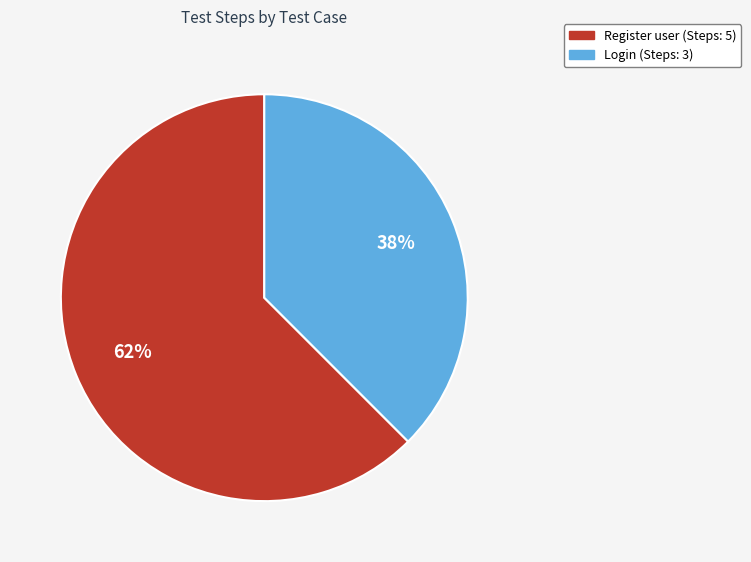

Do Login and Register user together represent more than half of the pie?

Yes